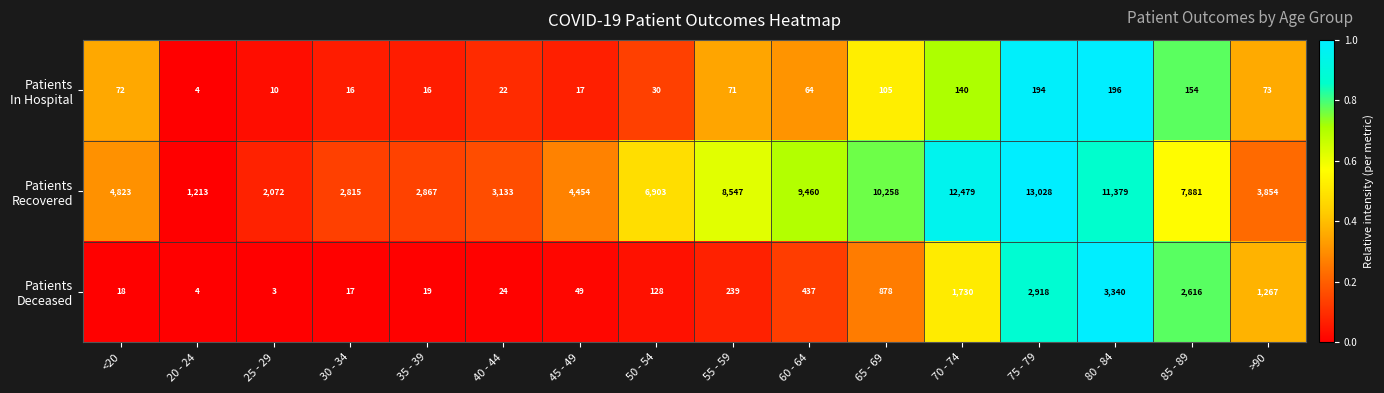

At how many categories does at least one series exceed 3790?

11